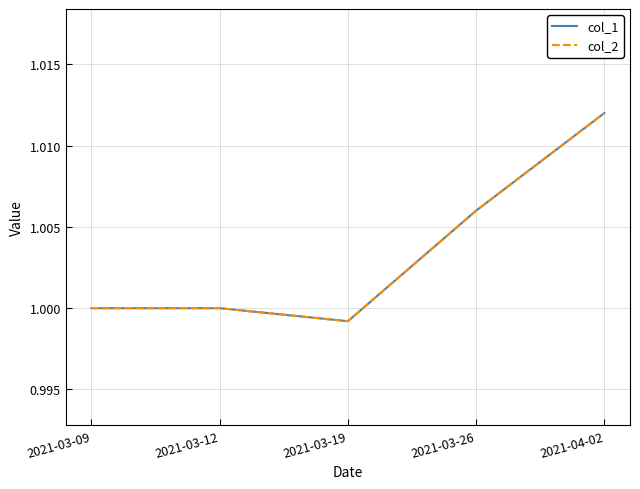

At 2021-03-26, list the series in order from largest to smallest.

col_1, col_2